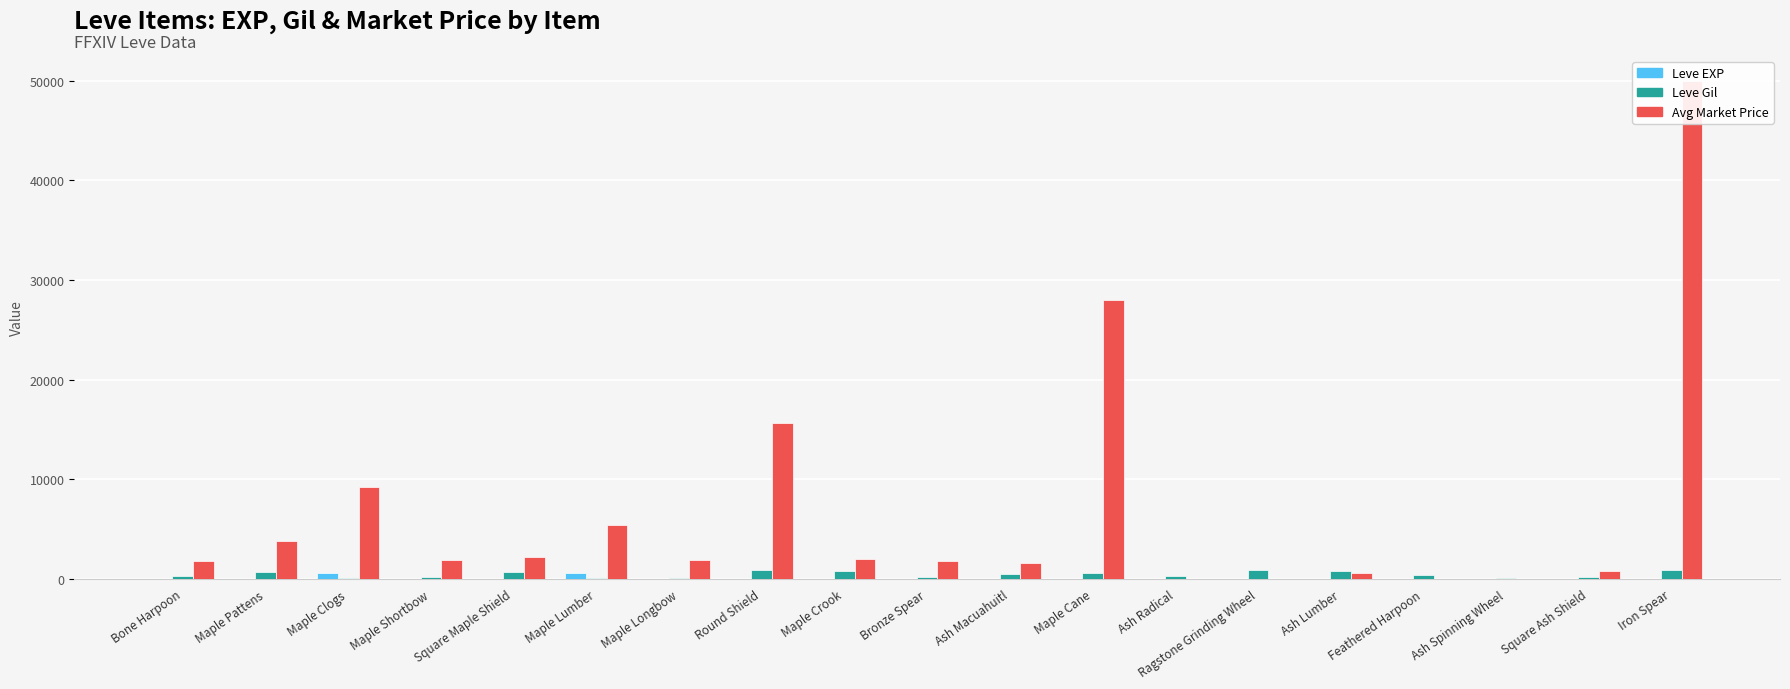

What is the difference between the highest and lowest values at Maple Pattens?

3762